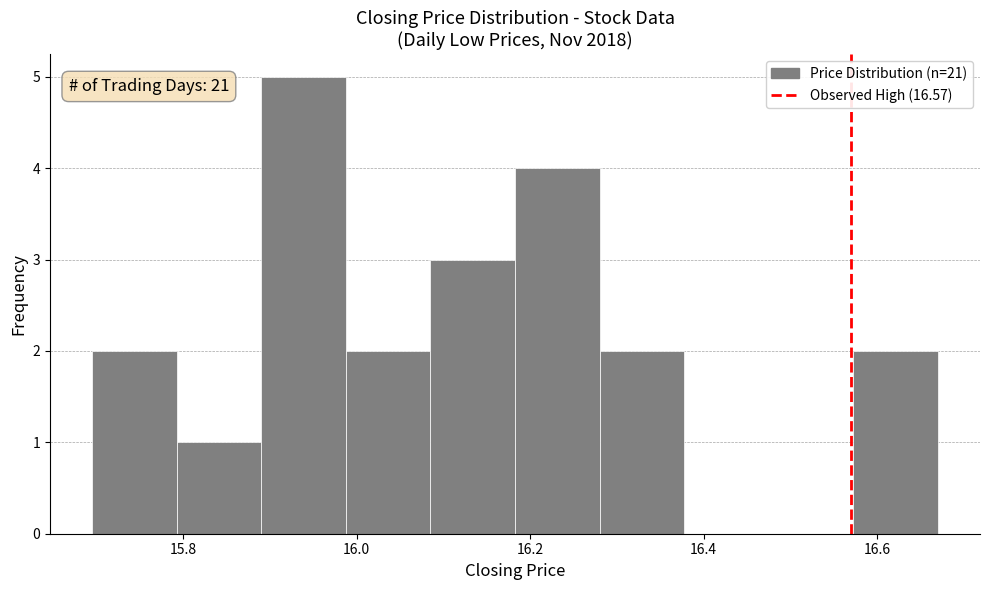

Over which range of the x-axis is the bar tallest?

15.90 to 15.98